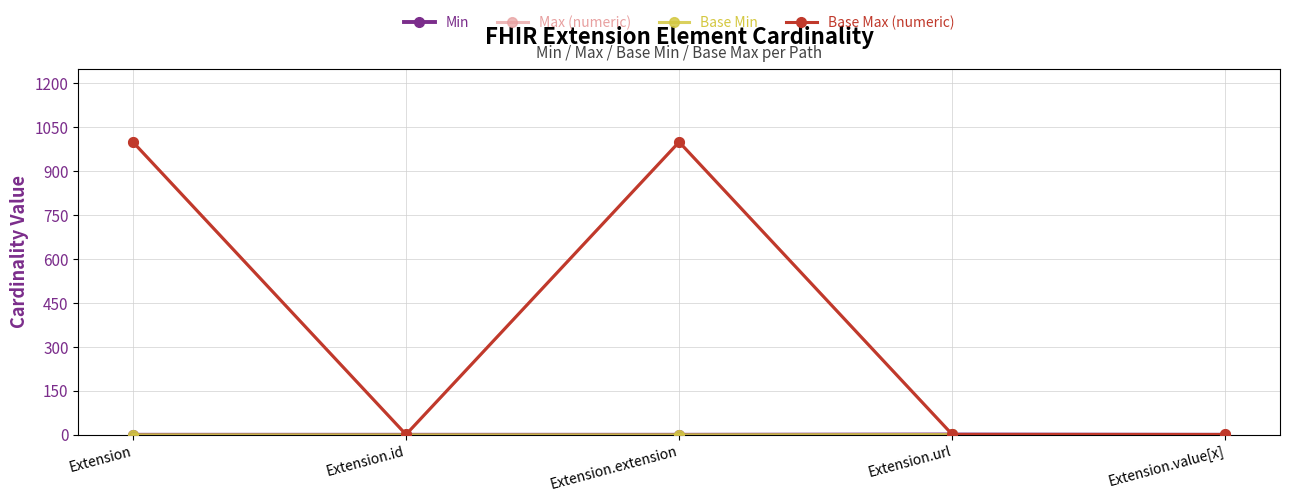

Reading right to left, extract all data points from this chart.

Min: 0	1	0	0	0
Max (numeric): 1	1	999	1	999
Base Min: 0	1	0	0	0
Base Max (numeric): 1	1	999	1	999